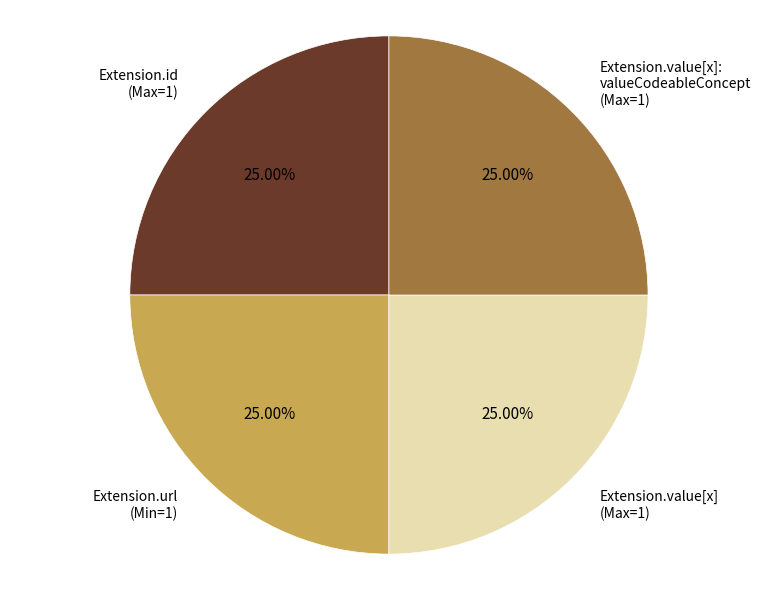

Is Extension.url (Min=1) the majority of the pie?

No